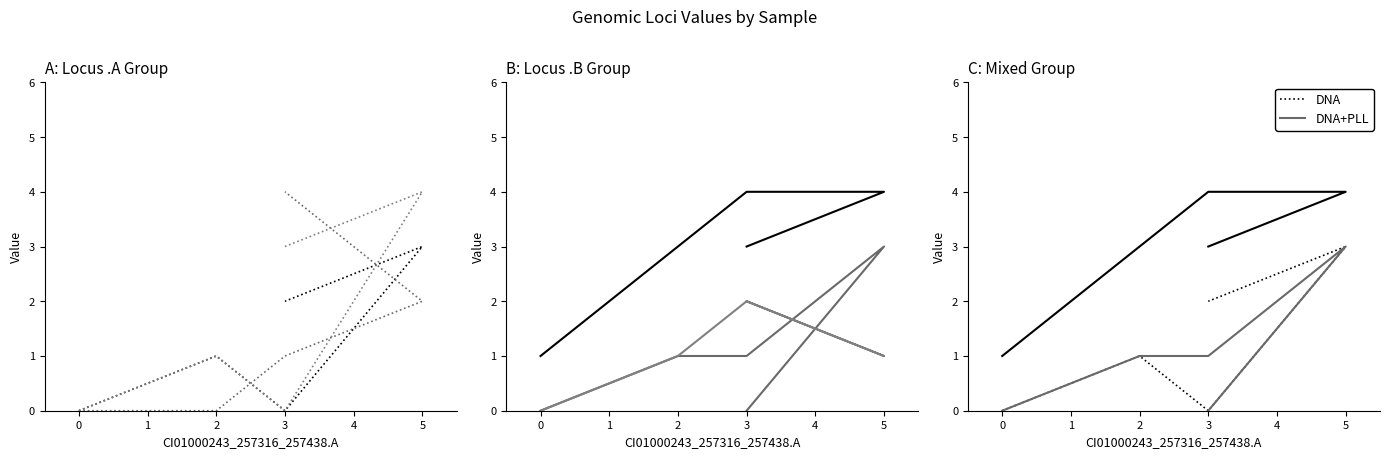

What is the spread (max minus min) of values at 3?

1